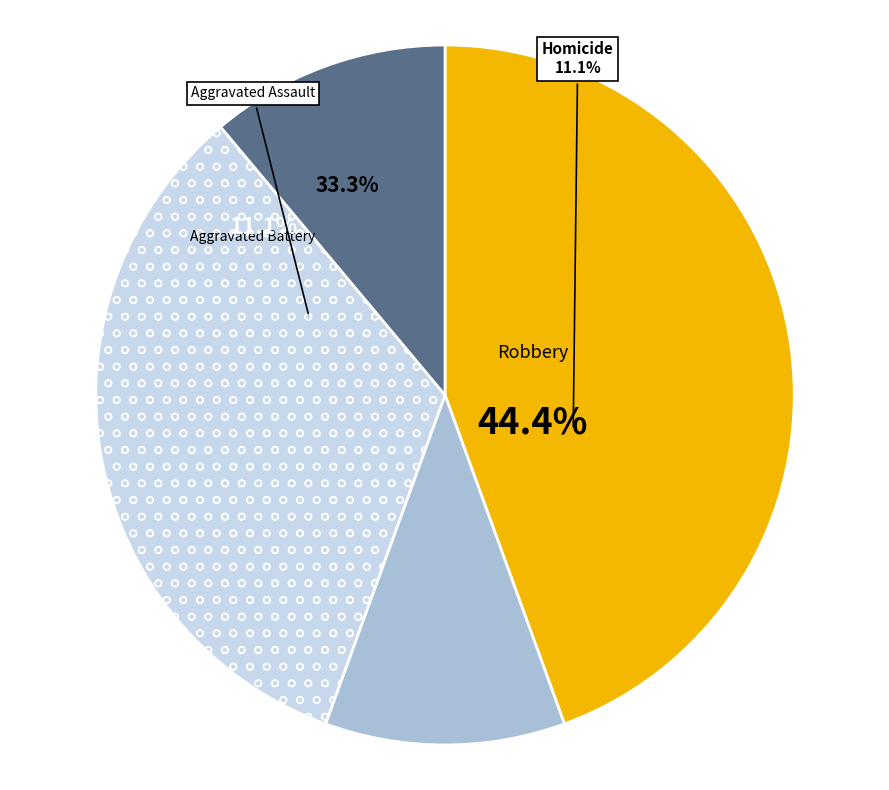

Count the number of slices in the pie.

4